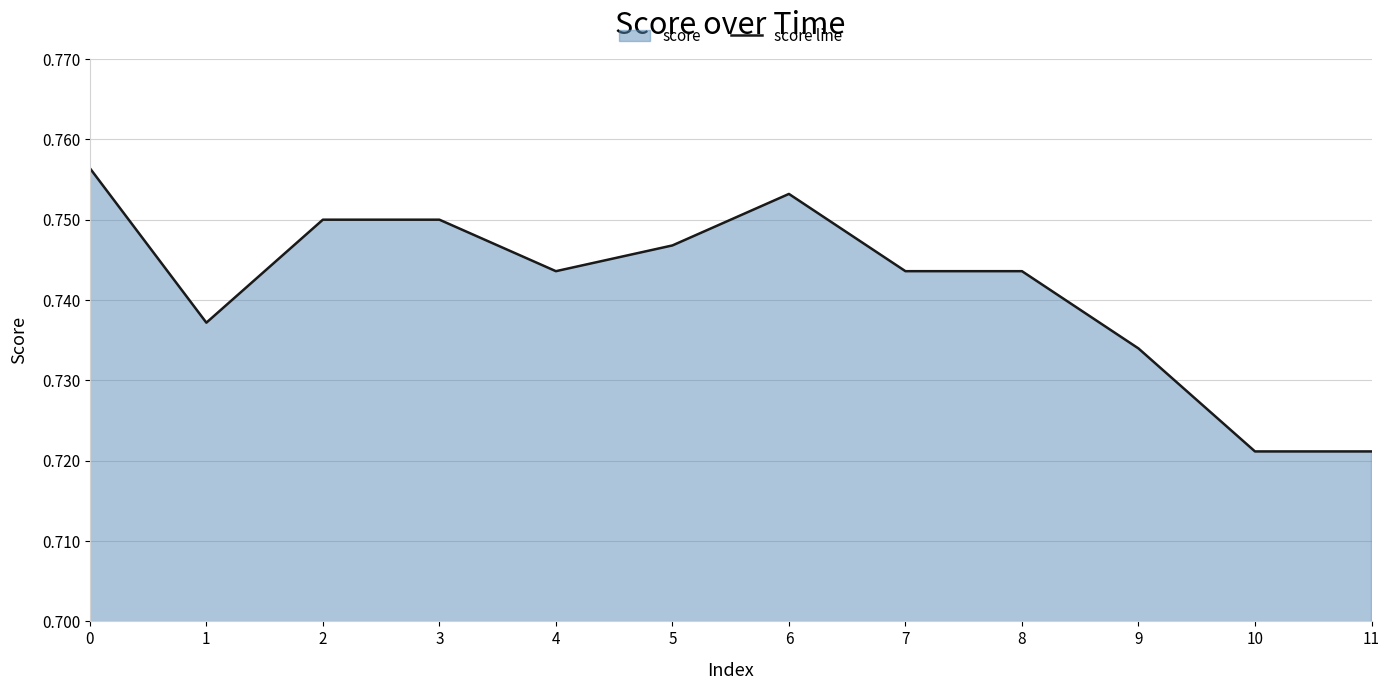

How many lines are shown in the chart?

1